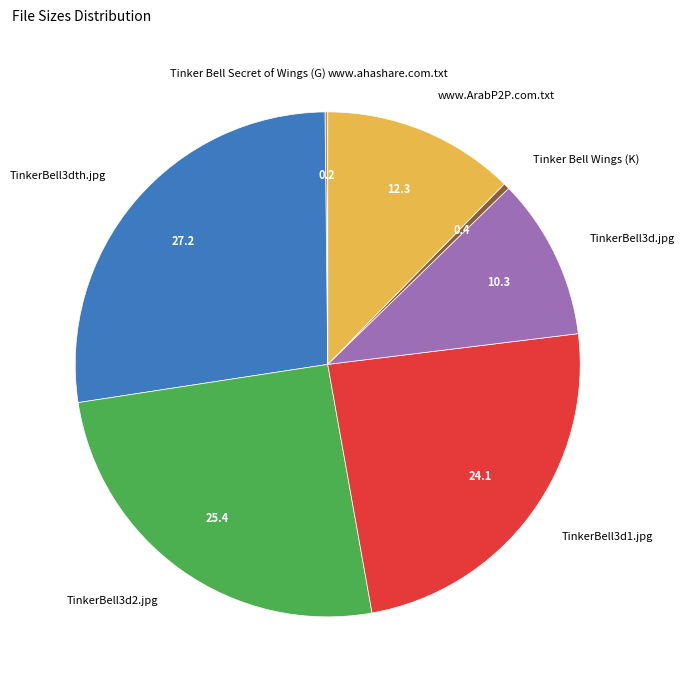

Combined, do Tinker Bell Wings (K) and TinkerBell3d2.jpg account for over 50%?

No